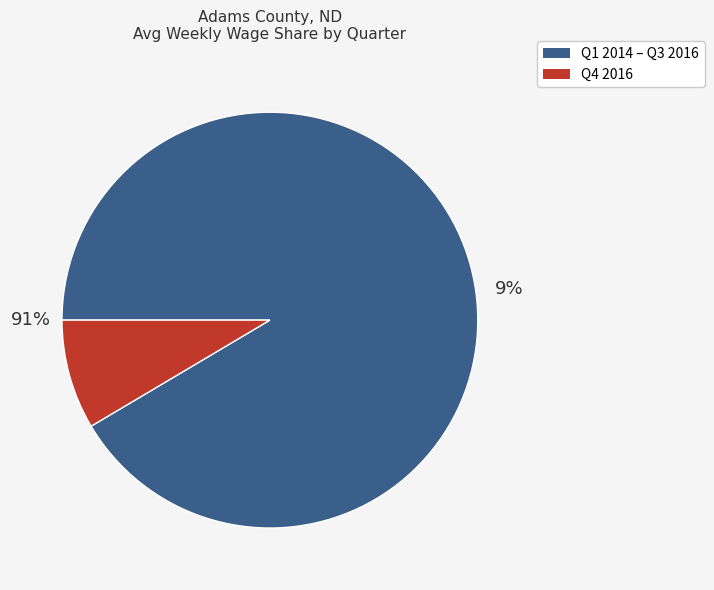

Does 2016-2 account for over 50% of the chart?

No